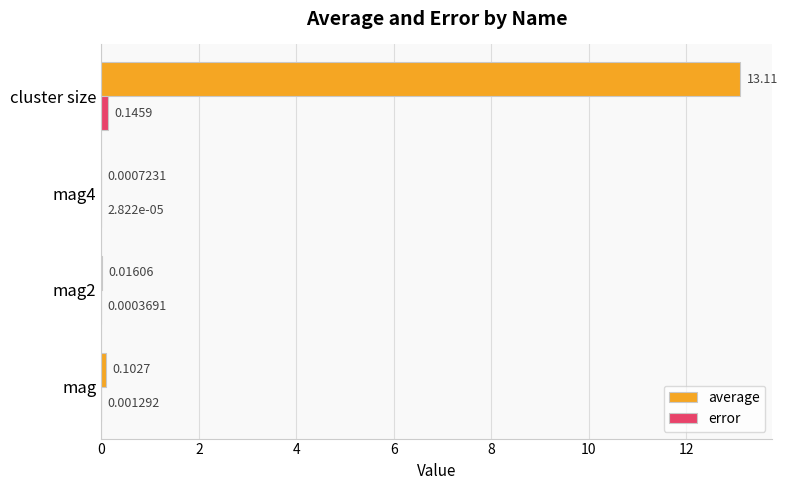

What are all the series names shown in the legend?

average, error